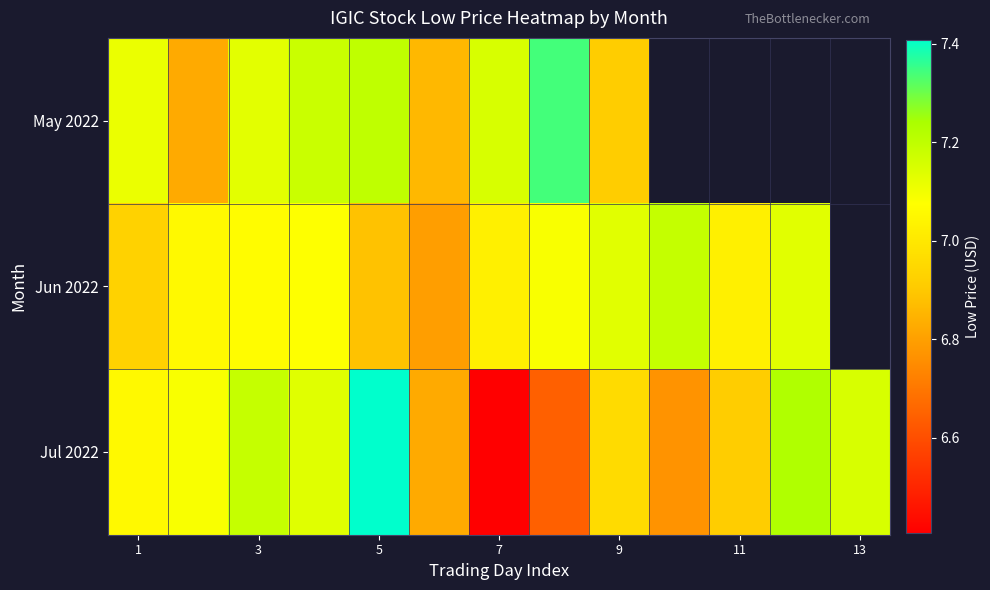

How many data points in Jun 2022 are less than 7?

3